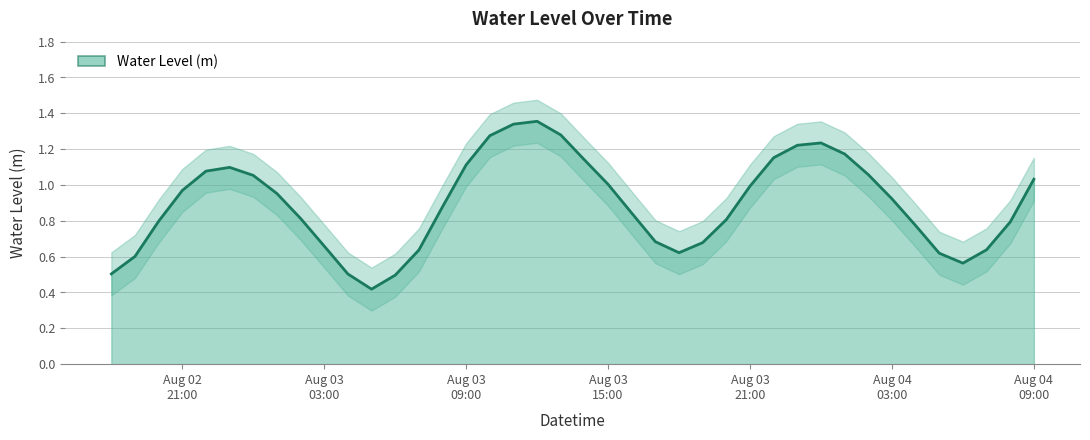

At which category does the data reach its first local peak?

2023-08-02 23:00:00